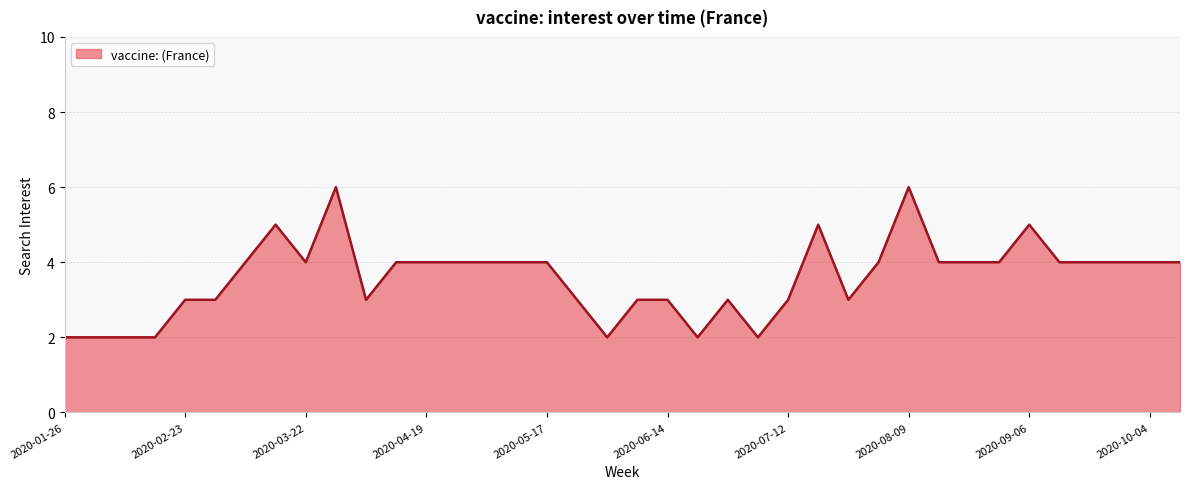

What is the difference between the maximum and minimum values?

4